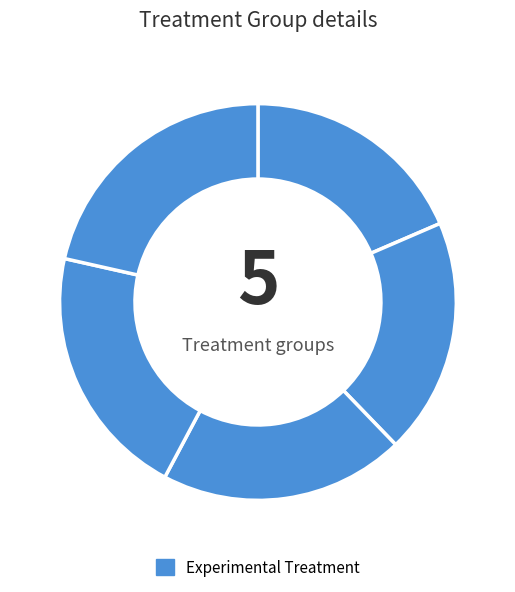

Count the number of slices in the pie.

5